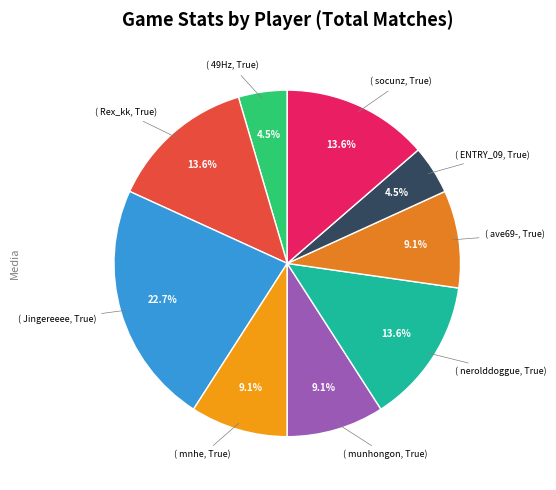

Is the sum of ( ENTRY_09, True) and ( ave69-, True) greater than half?

No